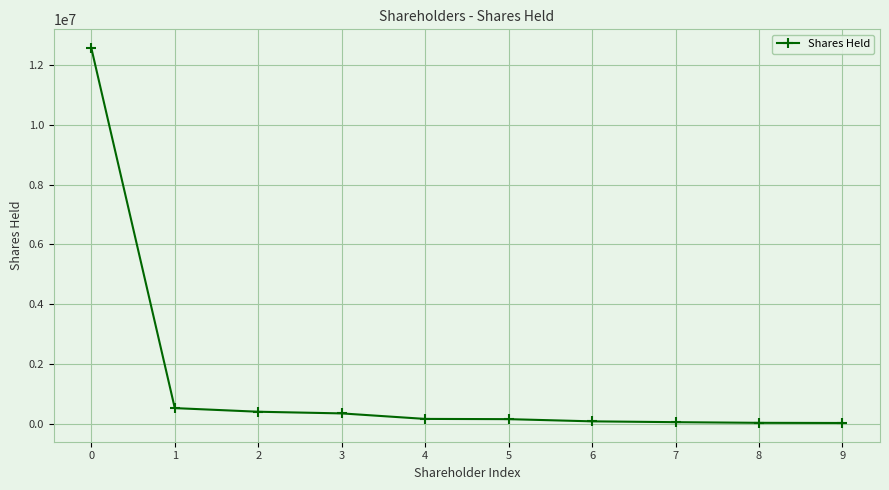

Is it true that the value at 0 is 19691763?

False